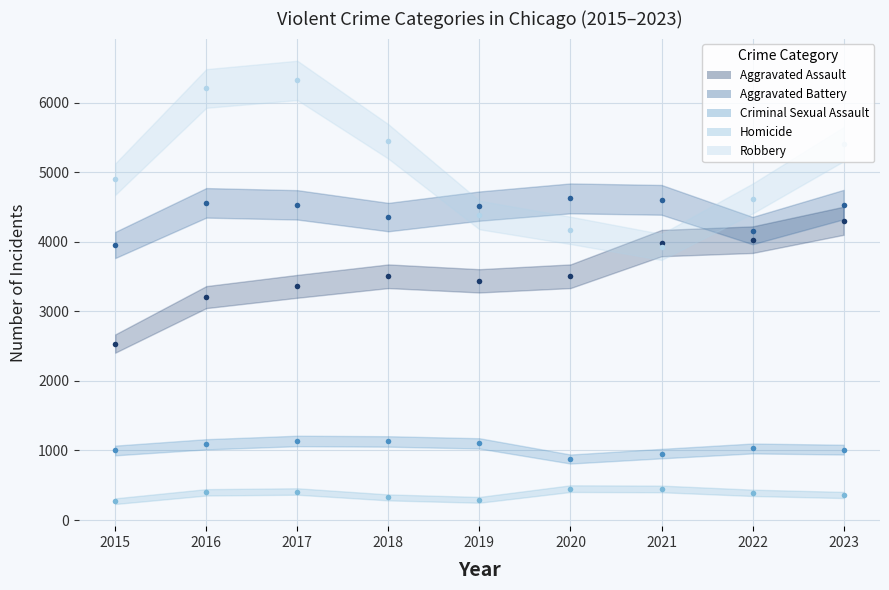

Which has a higher value, 2016 or 2020?

2020